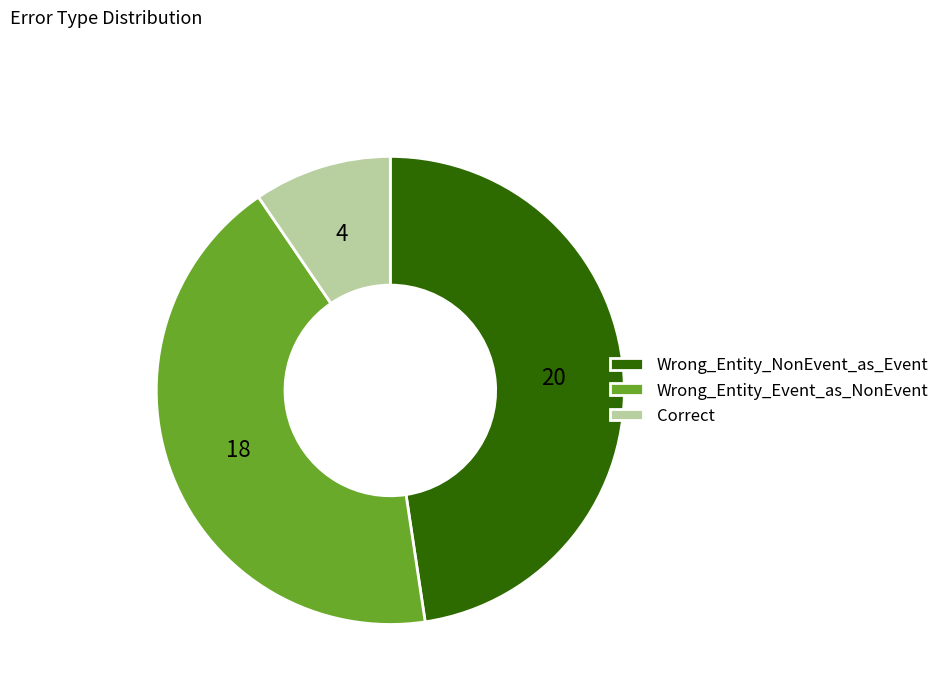

Is Wrong_Entity_Event_as_NonEvent the majority of the pie?

No